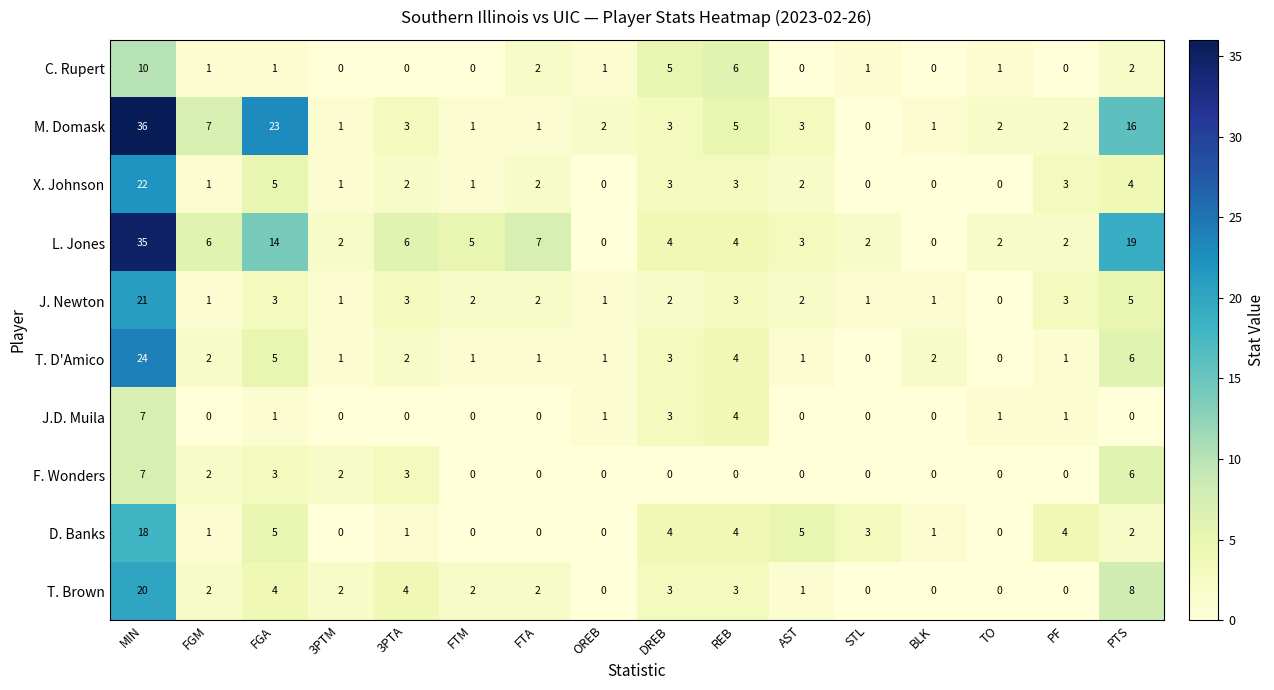

The value of D. Banks at AST is 5. True or false?

True